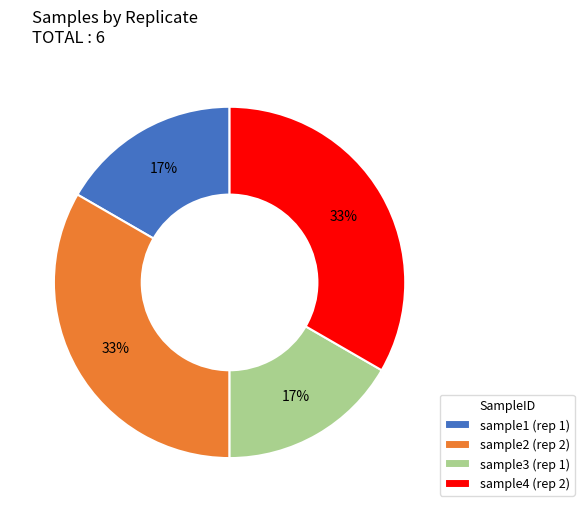

Approximately how many times larger is the value at sample3 (rep 1) compared to sample4 (rep 2)?

0.5